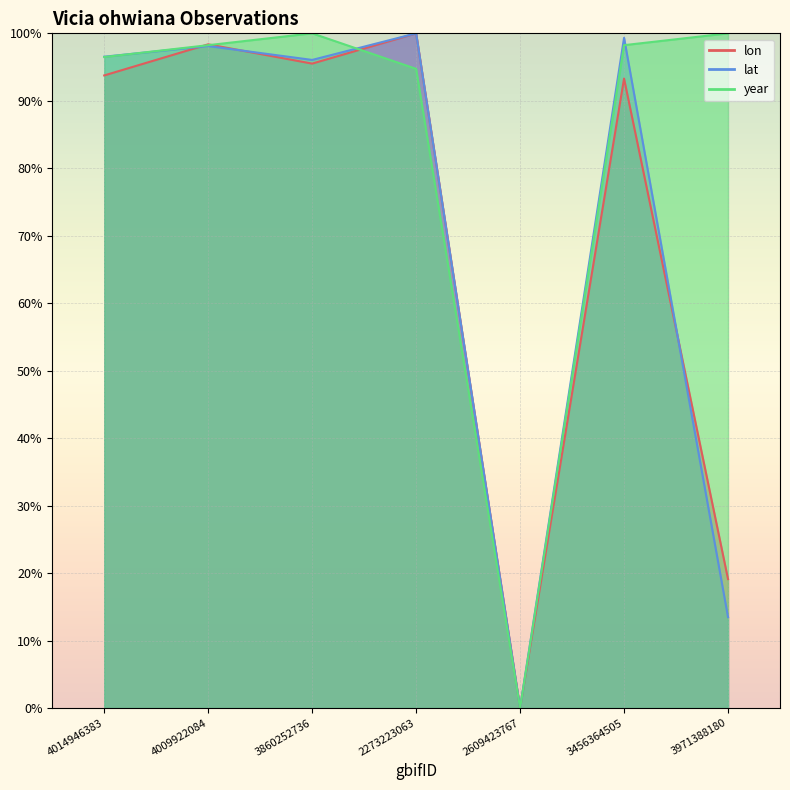

List the series in order of their peak value, highest first.

lon, lat, year